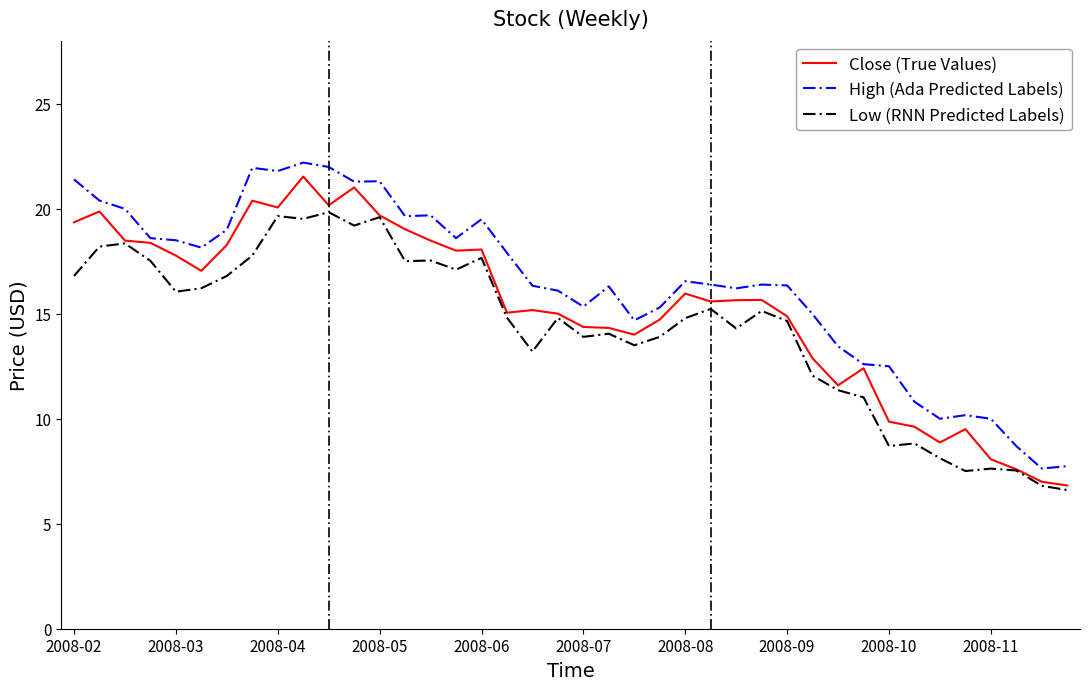

What is the maximum value for Low (RNN Predicted Labels)?

19.8